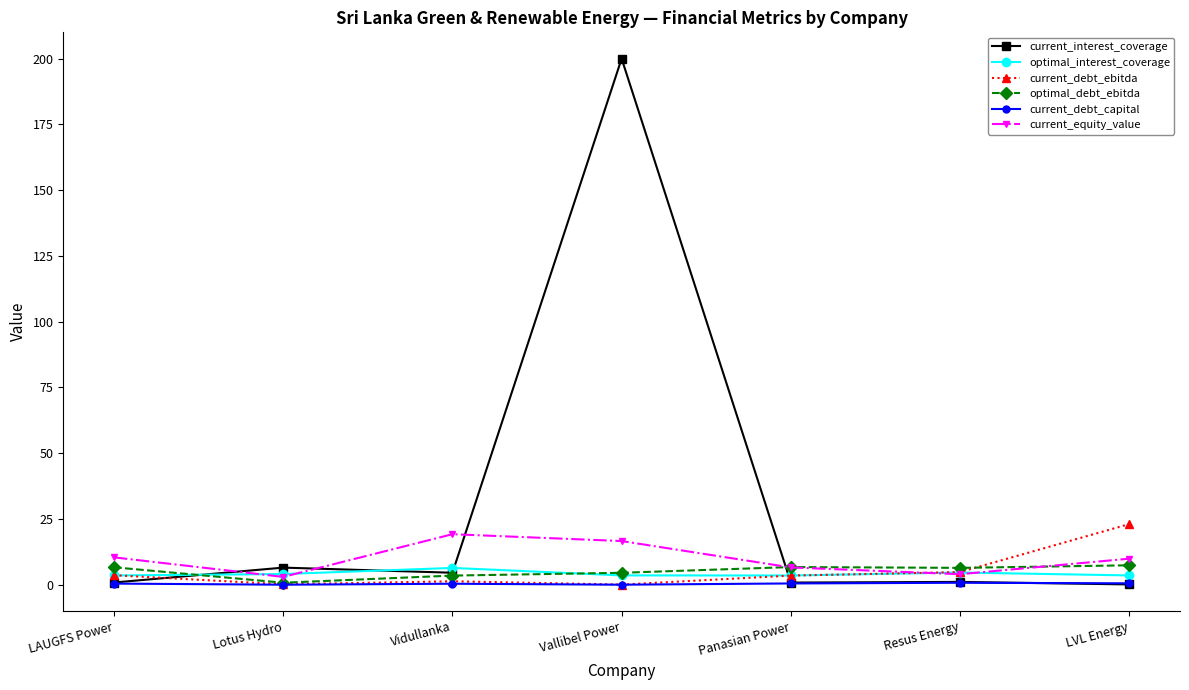

In current_interest_coverage, how many points are higher than both neighbors (excluding endpoints)?

3